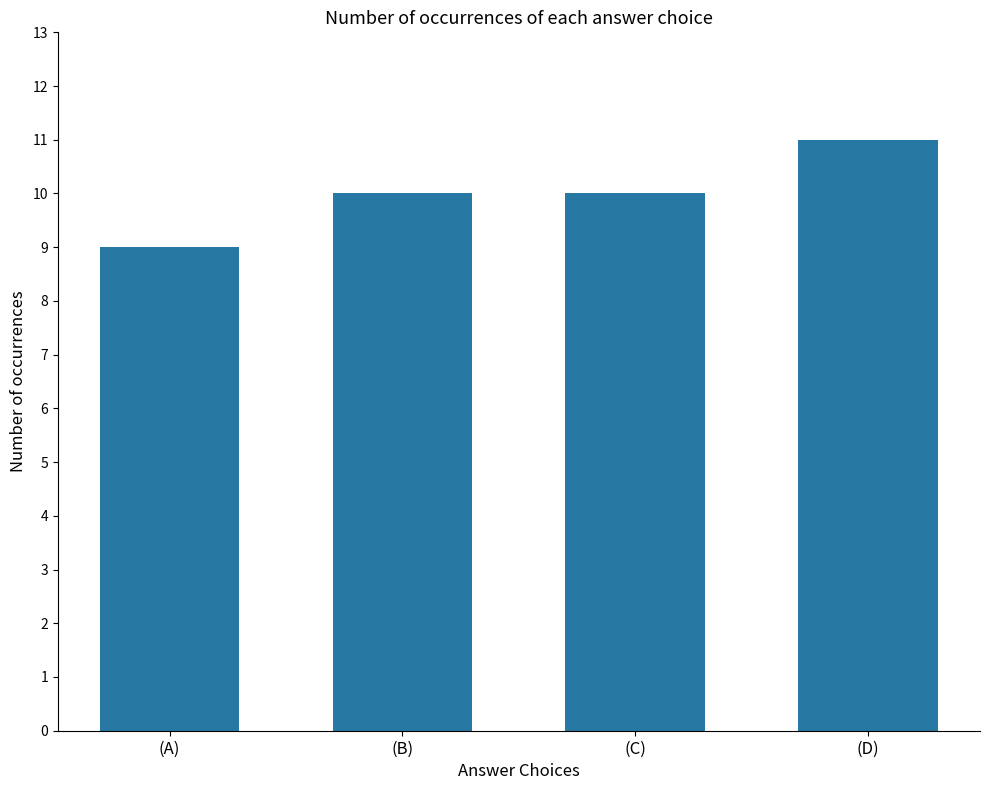

What is the label of the 3rd bar from the right?

(B)